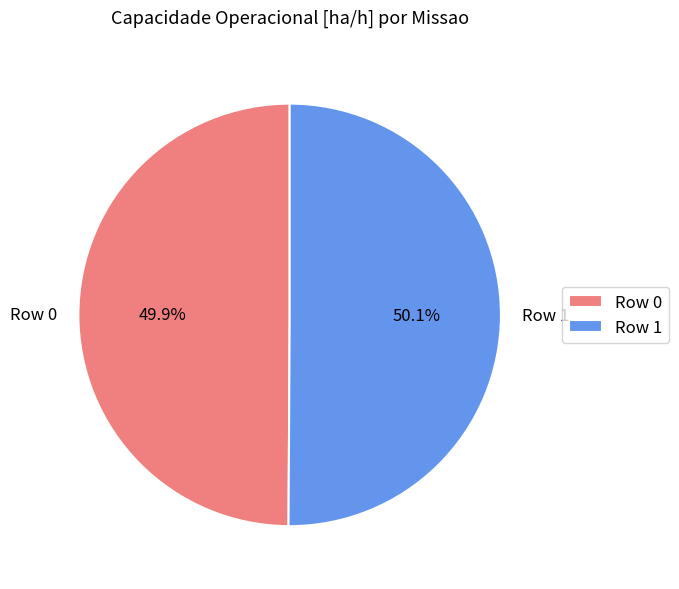

What is the total percentage of Row 1 and Row 0?

100.0%